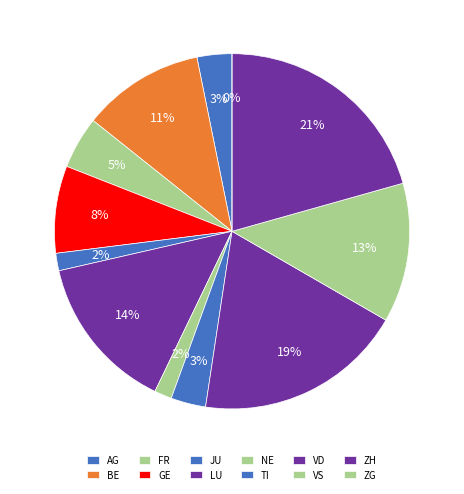

The ZG slice represents 0% of the pie. True or false?

True